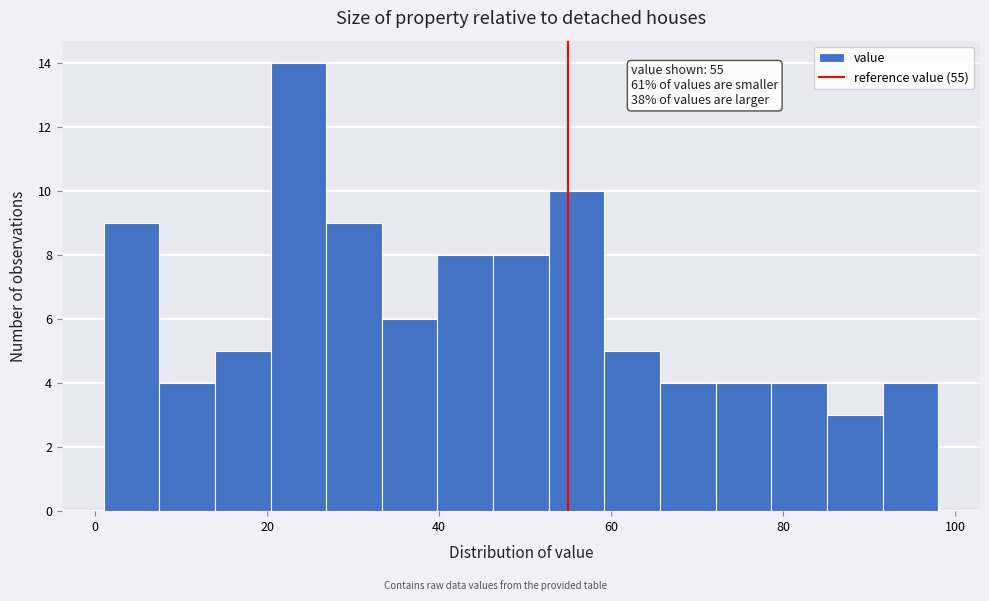

Read against the x-axis, roughly where is the centre of the tallest bar?

24